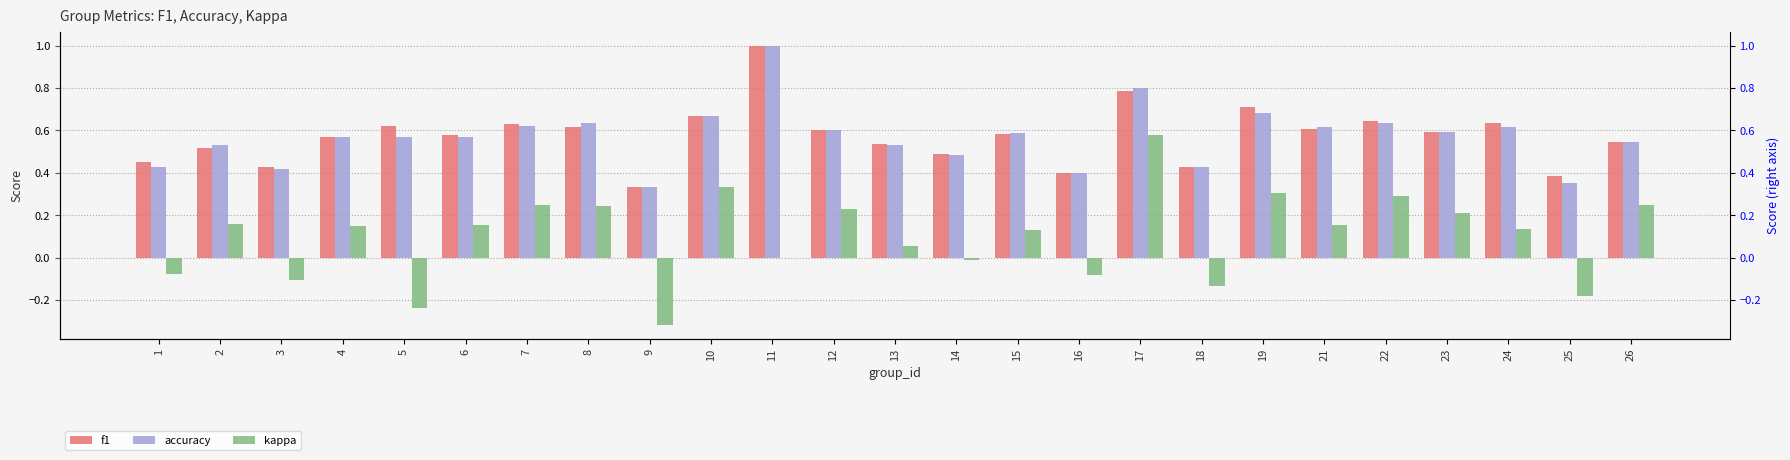

How many bars are there in each group?

3